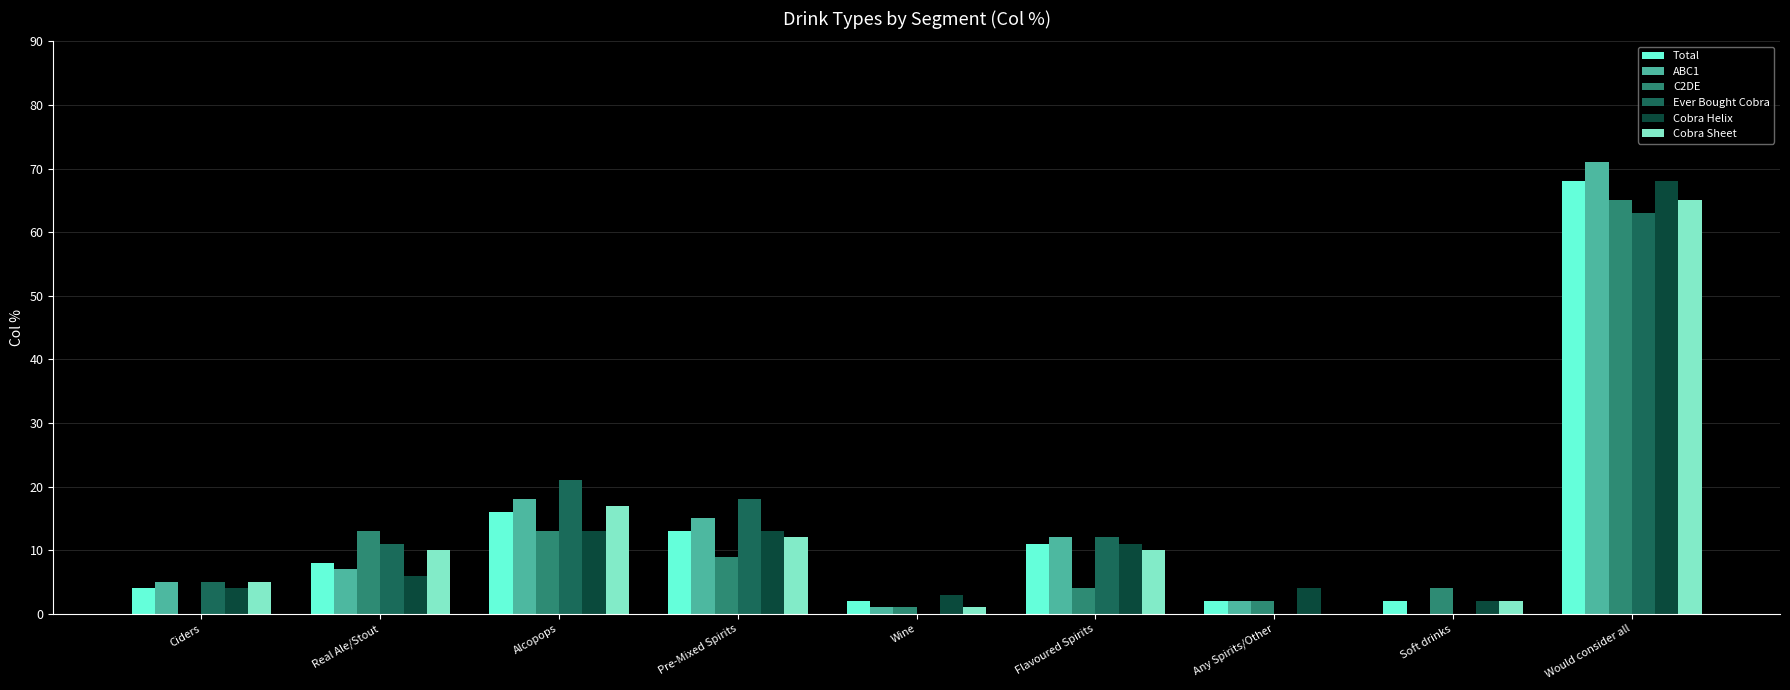

At which category does the chart reach its peak across all series?

Would consider all